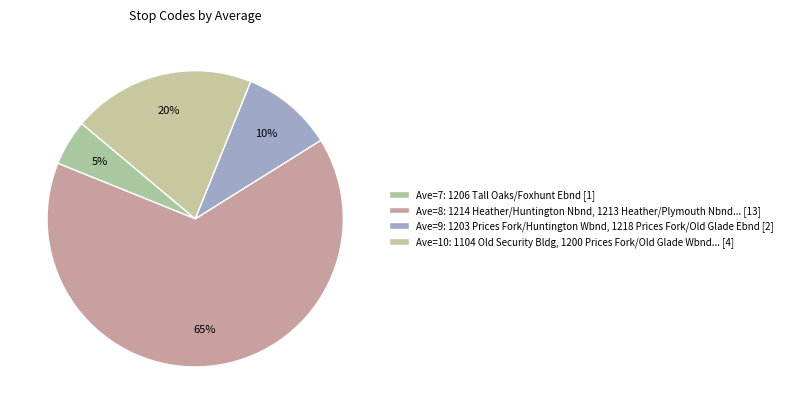

How many segments does this pie chart have?

4